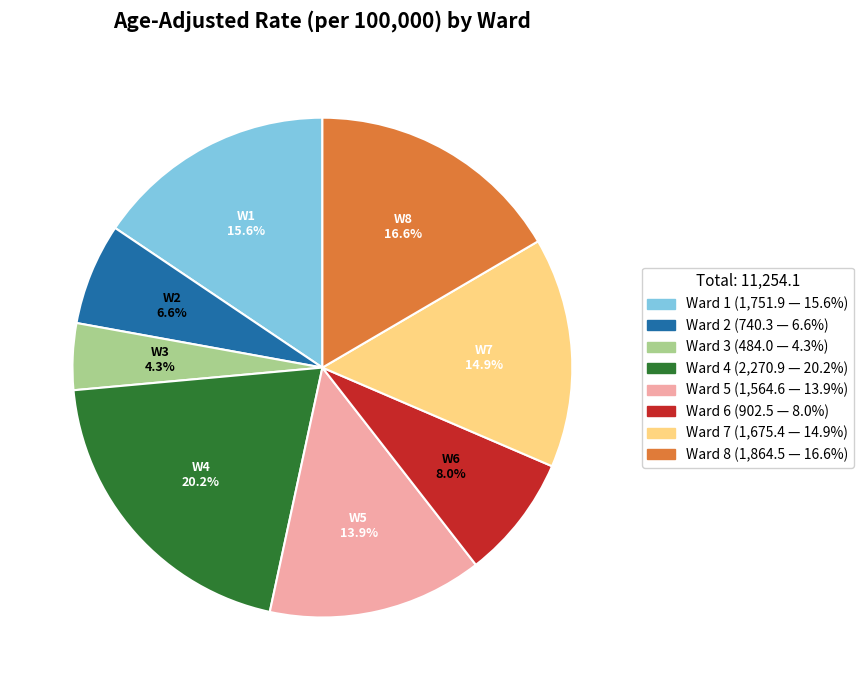

How many segments does this pie chart have?

8